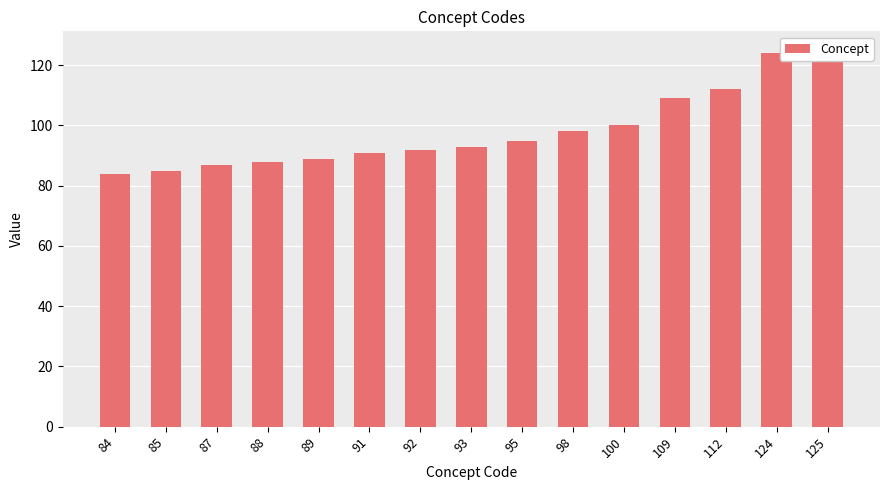

How many values are below 93?

7